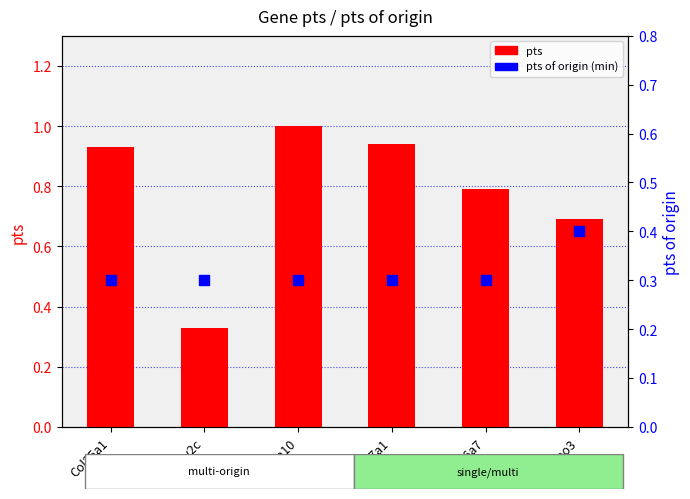

Which series contains the highest Y value?

pts